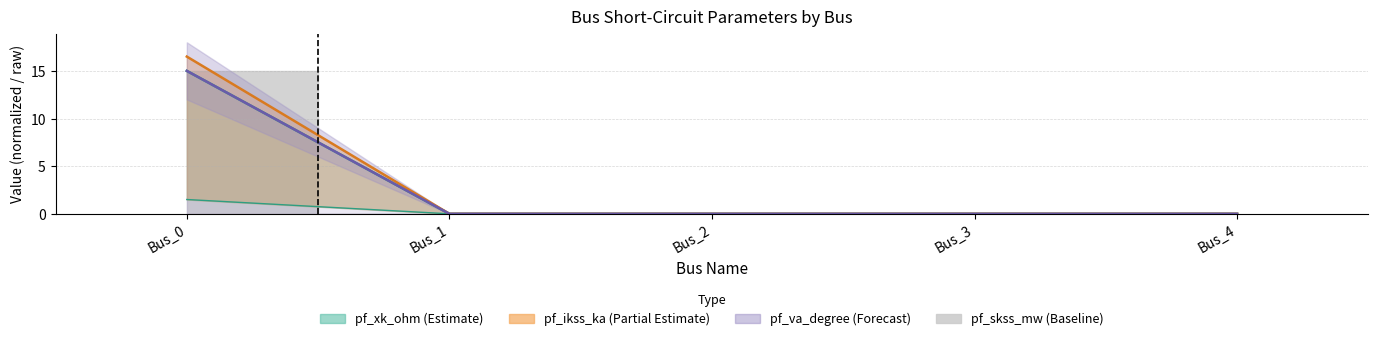

Is it true that pf_ikss_ka equals -11.5 at Bus_3?

False